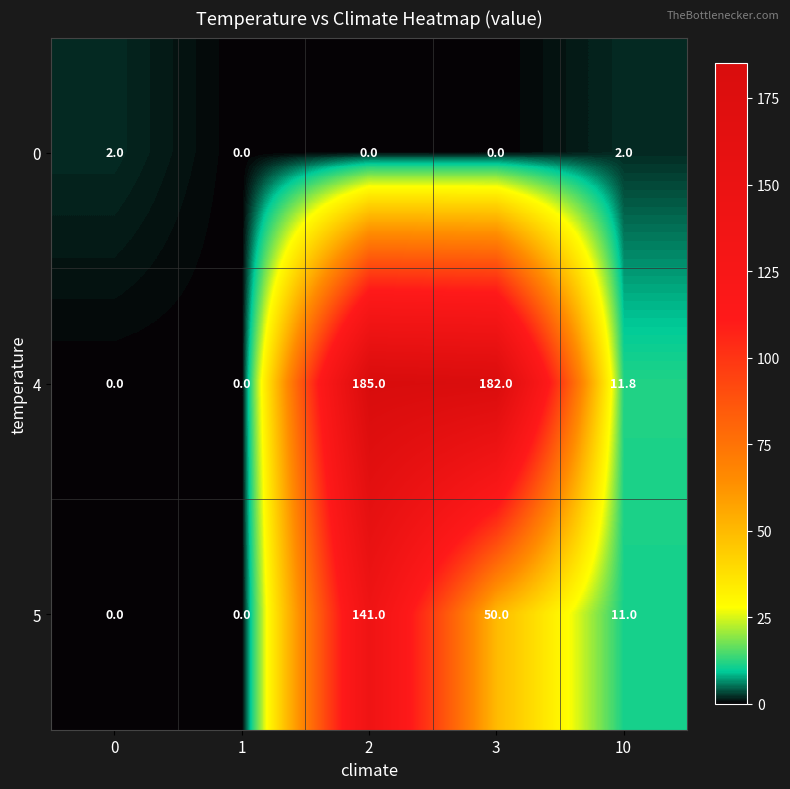

What is the difference between the 5 values at 3 and 1?

50.0